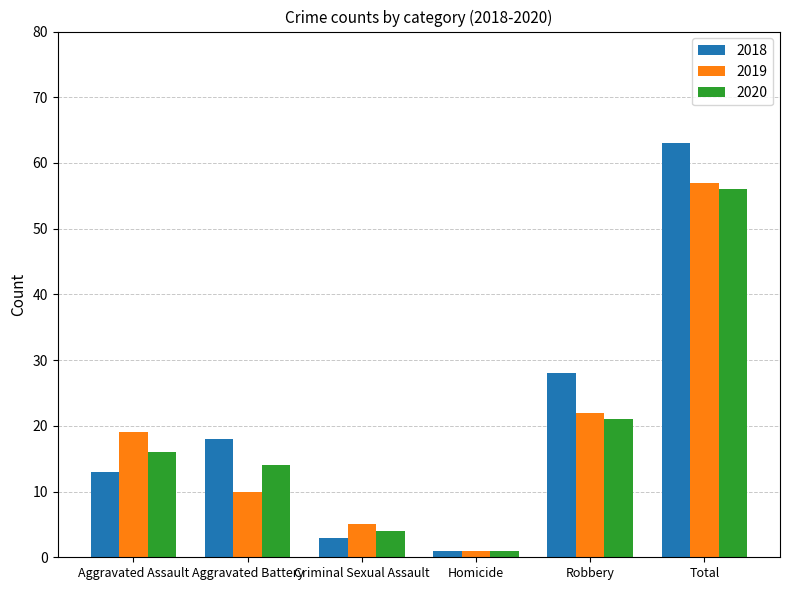

At which label is 2020 closest to 28?

Robbery